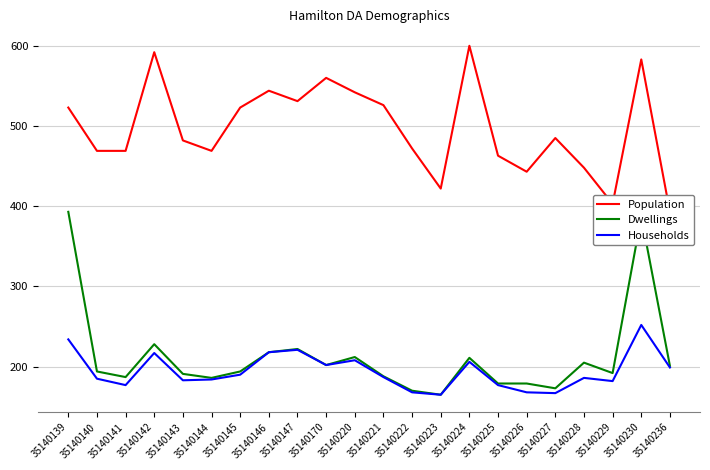

Between 35140145 and 35140224, which series saw the biggest shift?

Population